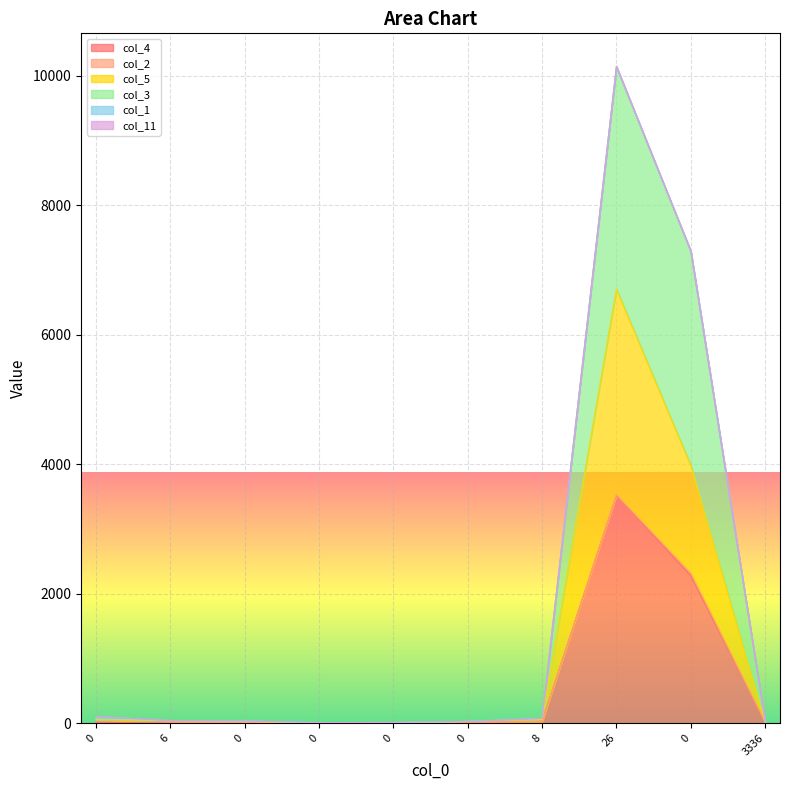

How many data points in col_3 are above 41?

4